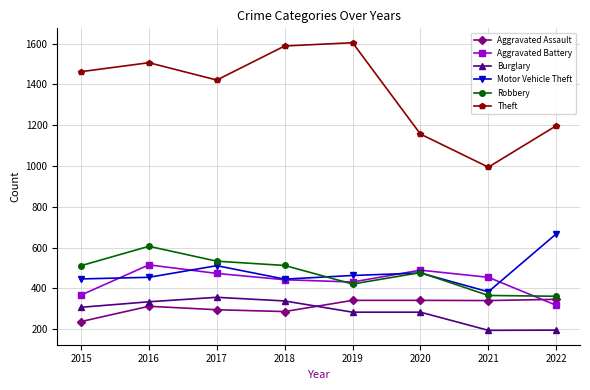

What are all the series names shown in the legend?

Aggravated Assault, Aggravated Battery, Burglary, Motor Vehicle Theft, Robbery, Theft